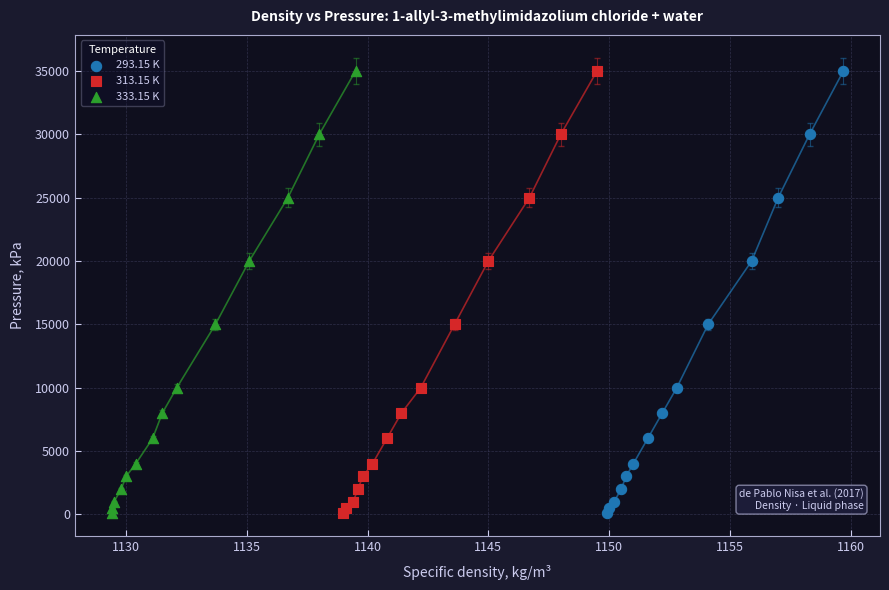

What are all the series names shown in the legend?

293.15 K, 313.15 K, 333.15 K